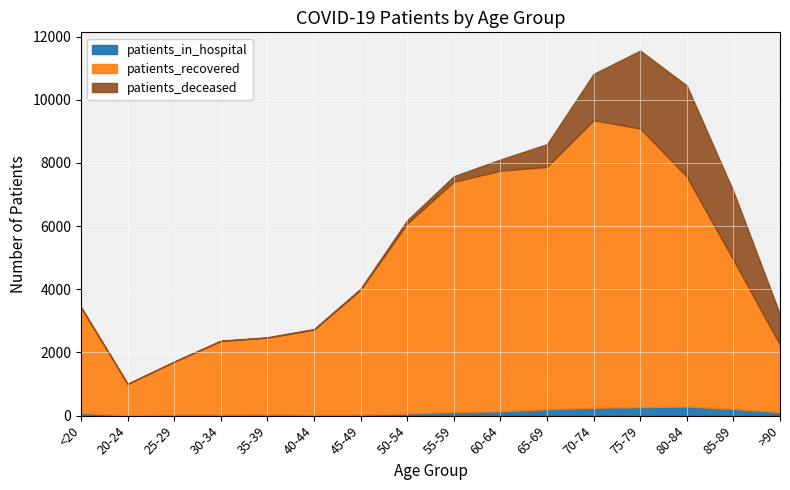

What is the value of the patients_in_hospital point at the 3rd from the left?

34